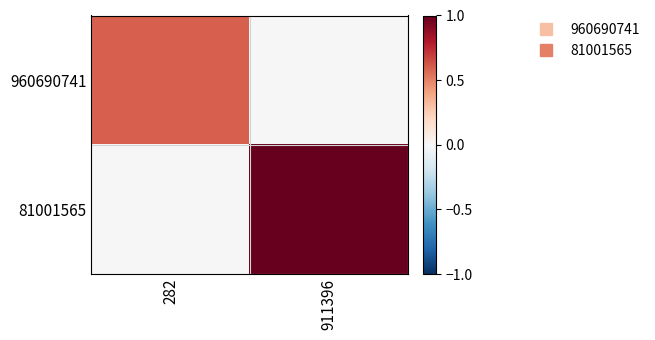

Reading right to left, extract all data points from this chart.

960690741: 911396=0.0	282=0.6
81001565: 911396=1.0	282=0.0